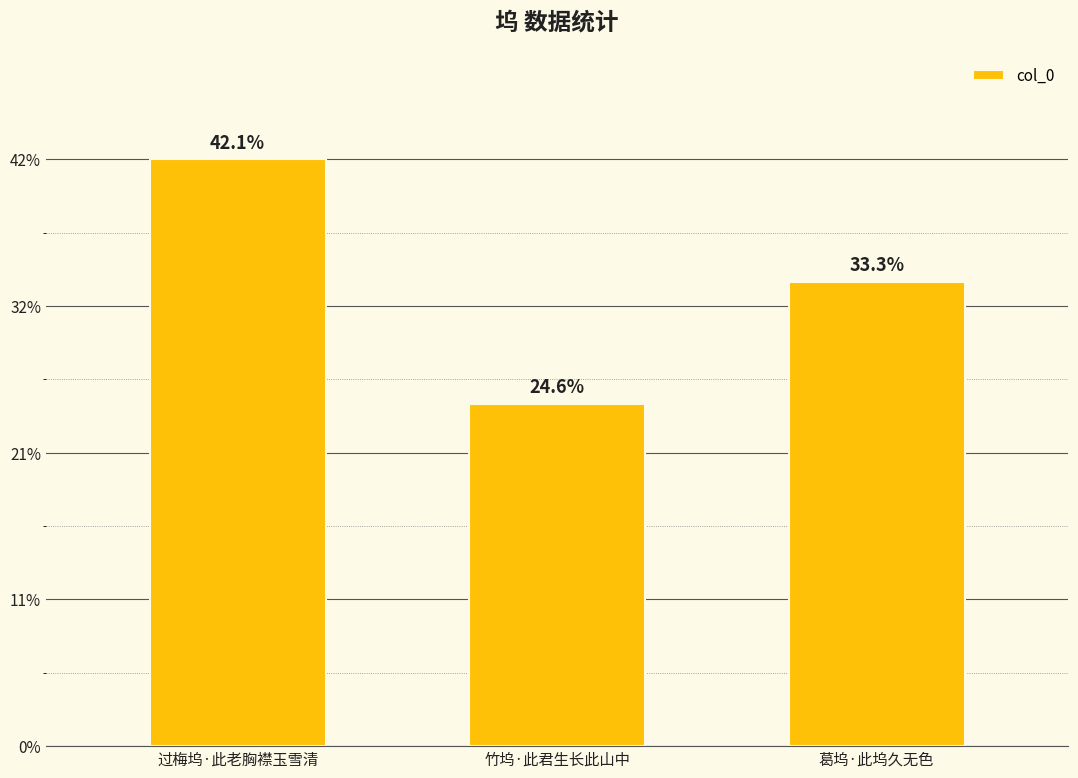

Are the bars horizontal?

No